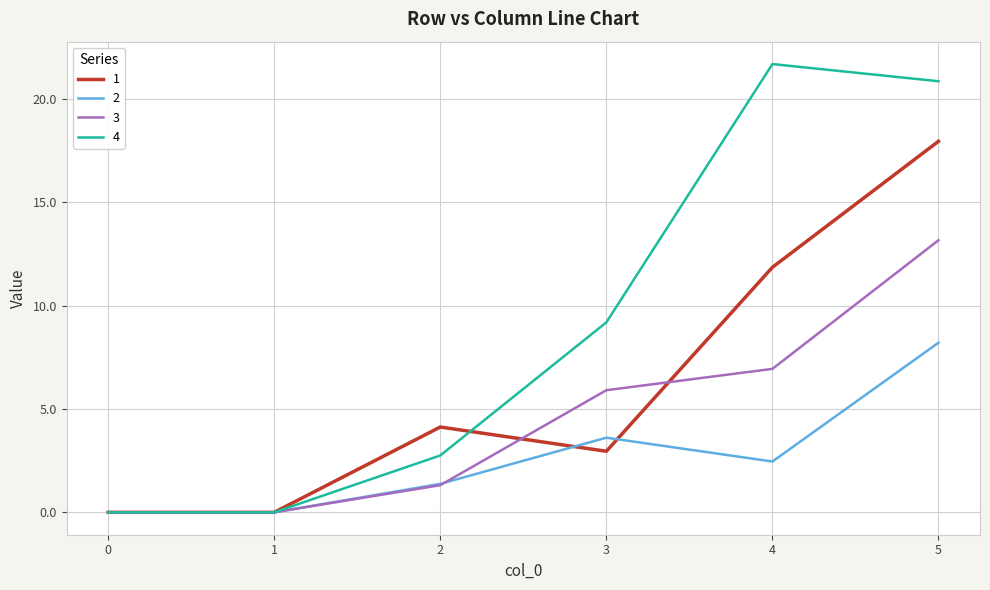

How many values in the 1 series exceed 4?

3